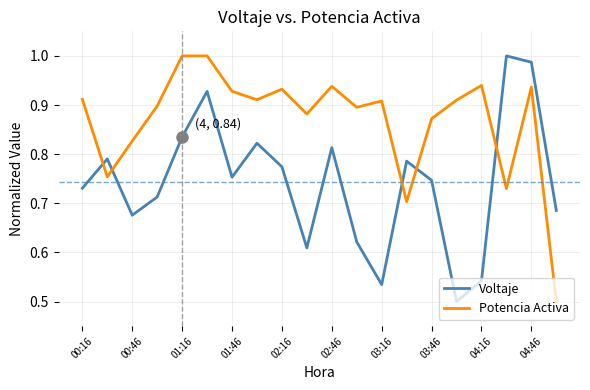

Which series has the largest total across all categories?

Potencia Activa